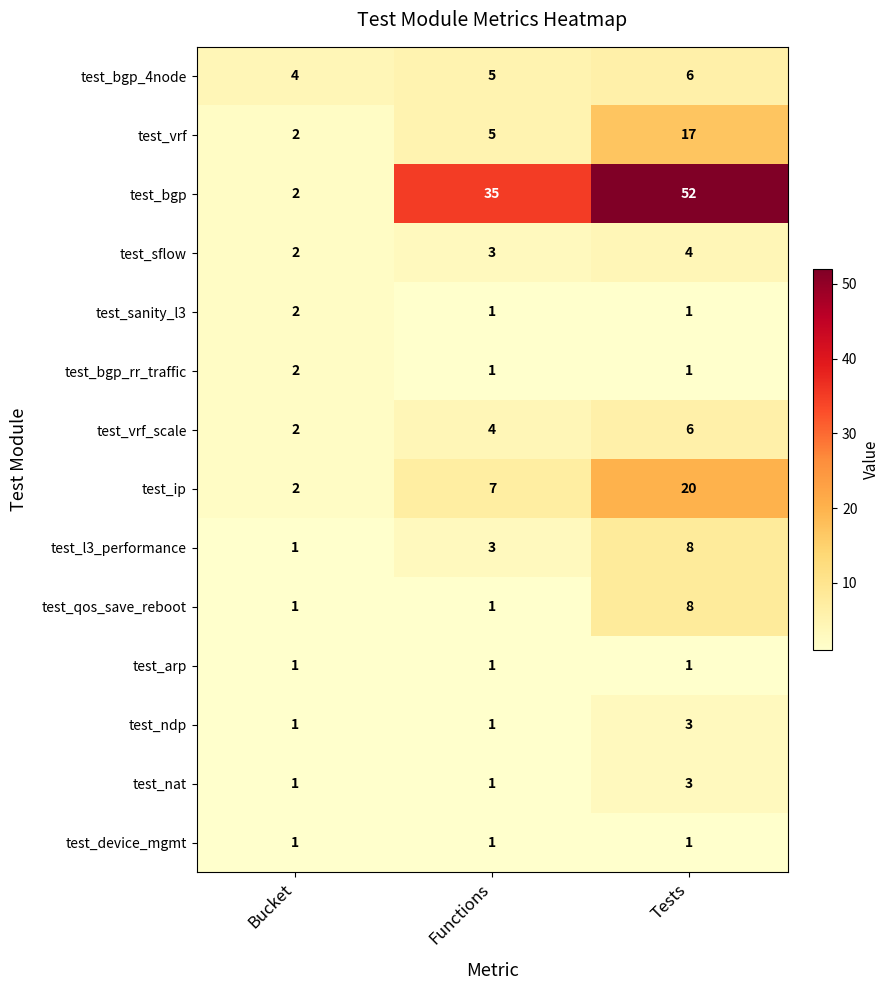

How many categories are shown in the chart?

3